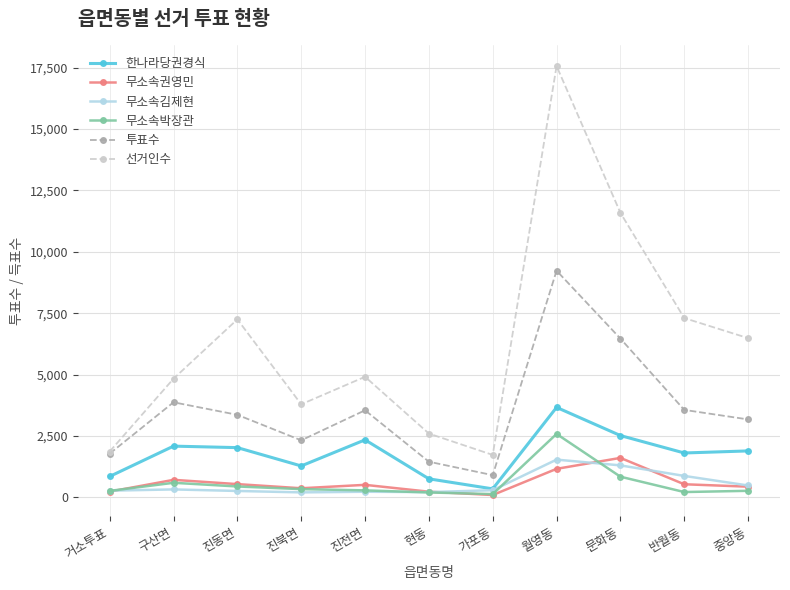

Where does the 선거인수 series first go above 4909?

진동면